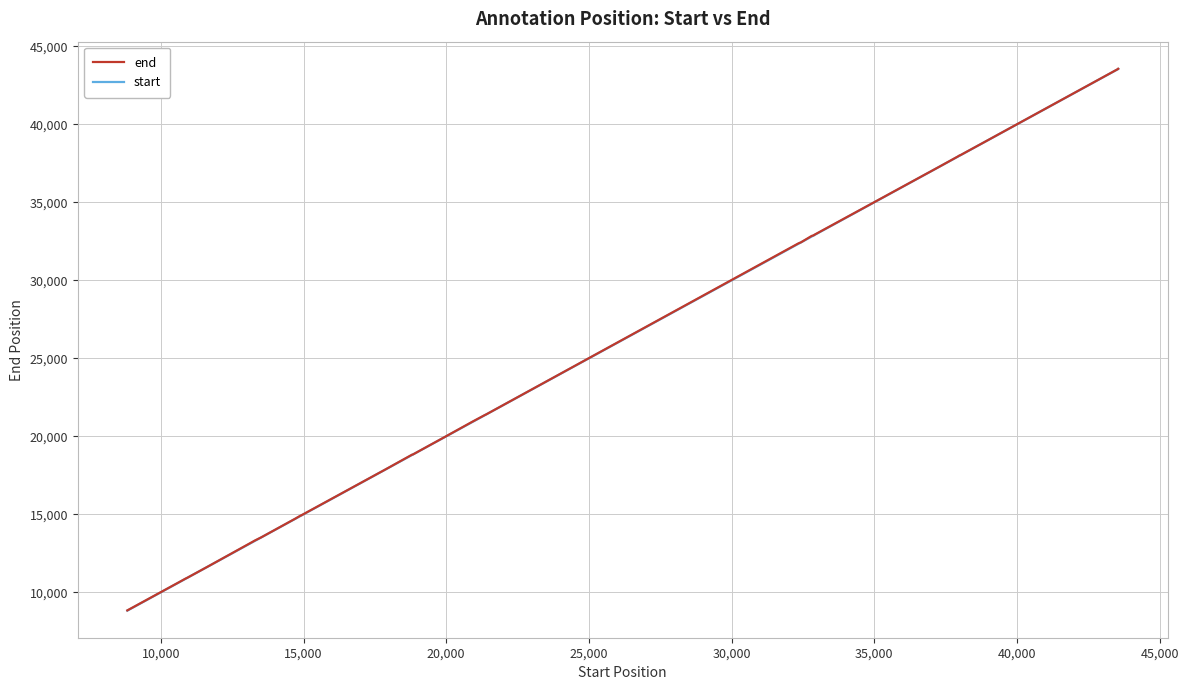

What is the maximum value for start?

43552